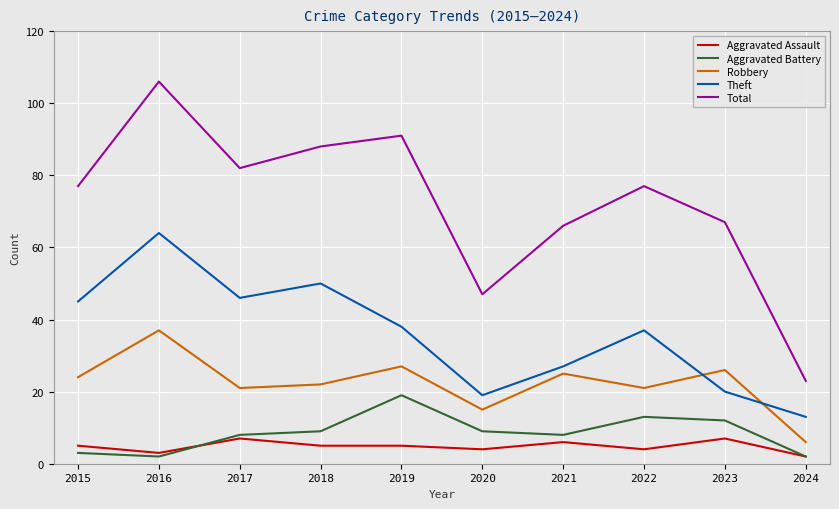

Which series has the largest range (max minus min)?

Total